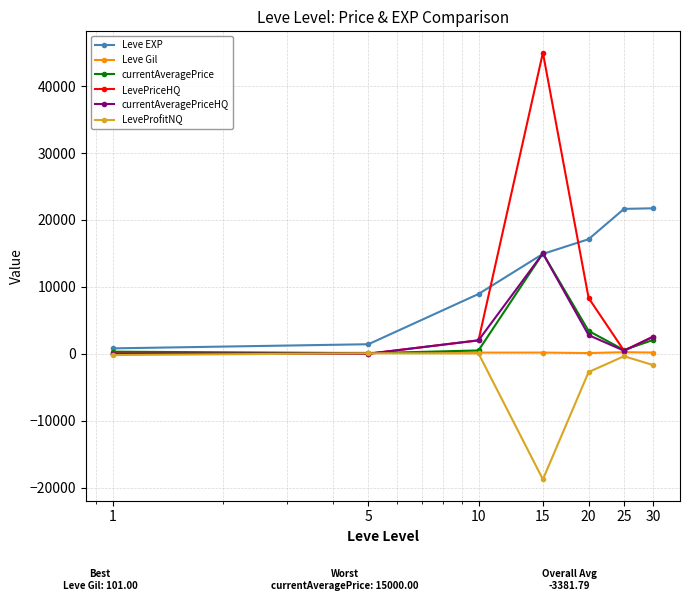

Which series has the largest total across all categories?

Leve EXP